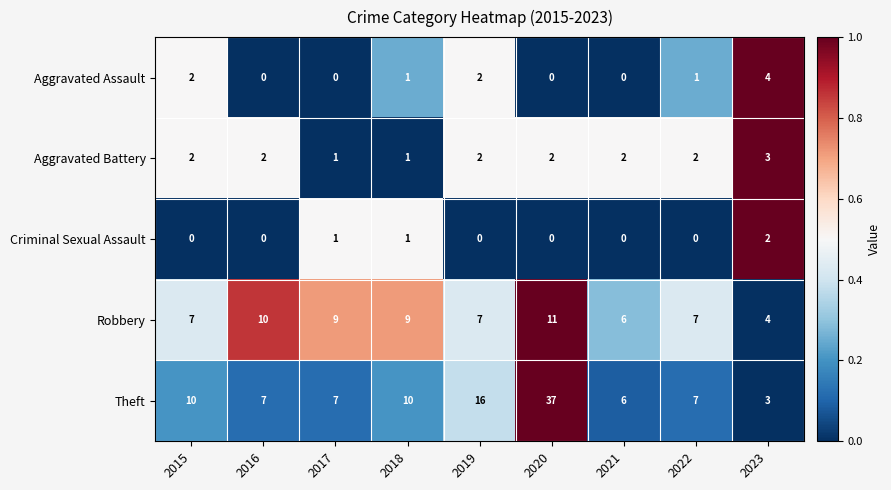

The value of Aggravated Battery at 2020 is 1. True or false?

False